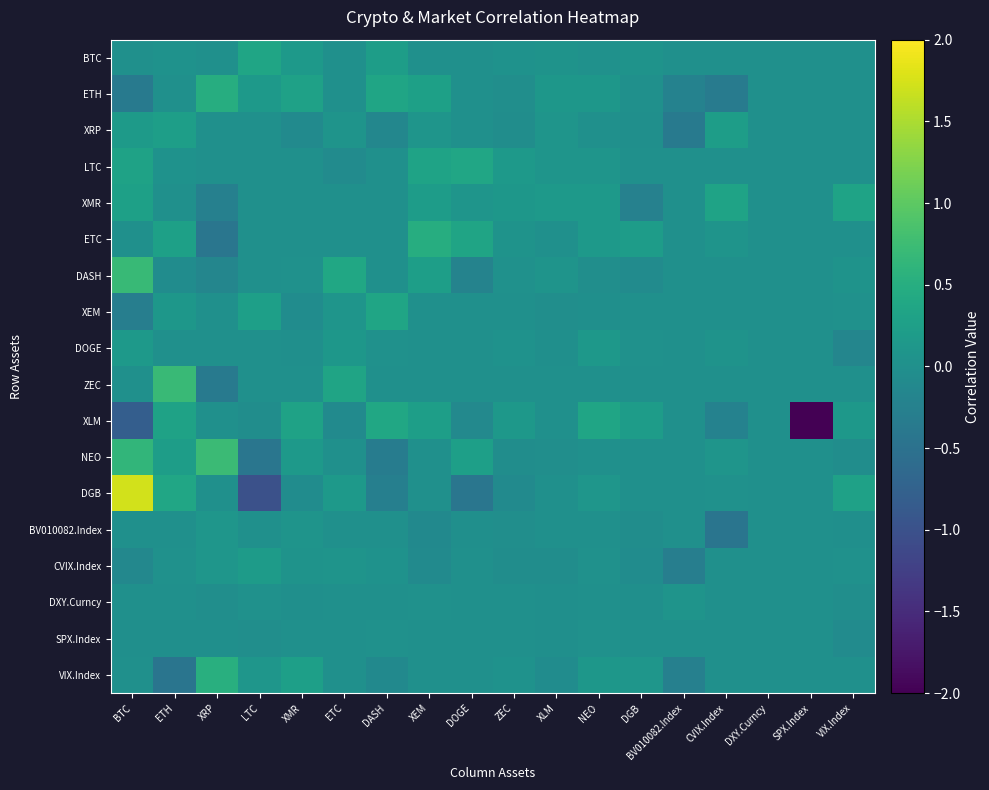

The value of row_3 at DXY.Curncy is 0.3. True or false?

False